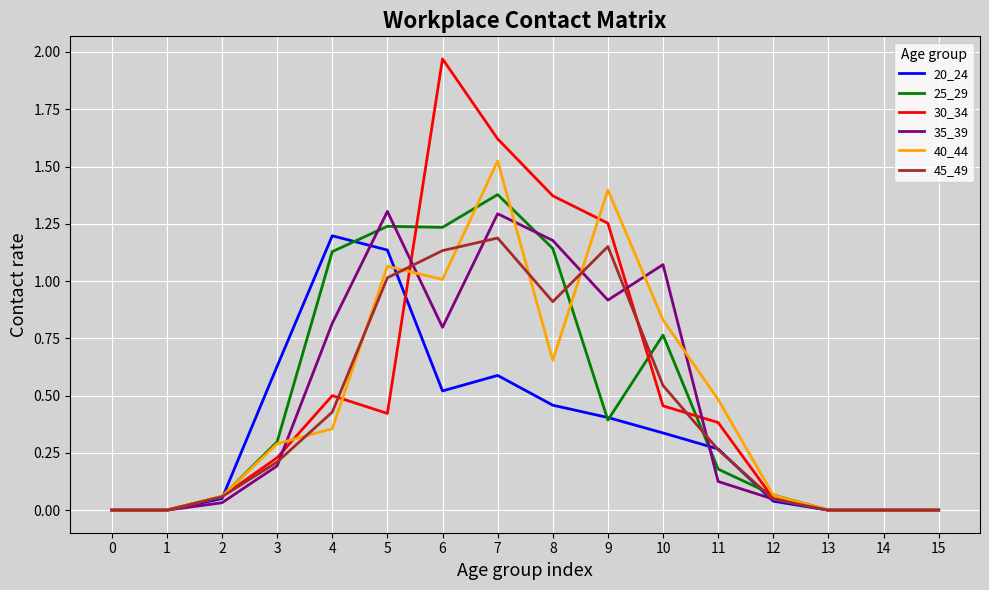

Does the chart display data point markers on the line(s)?

No